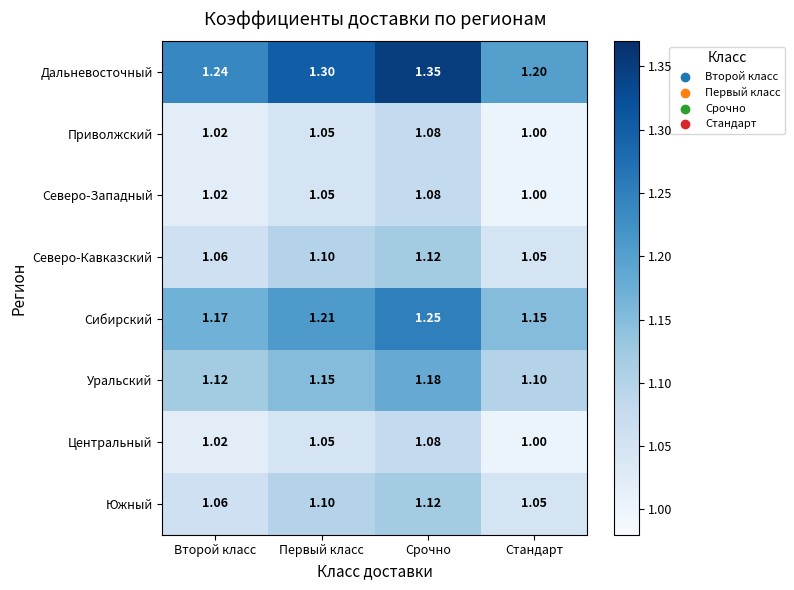

At which category does the chart reach its peak across all series?

Срочно